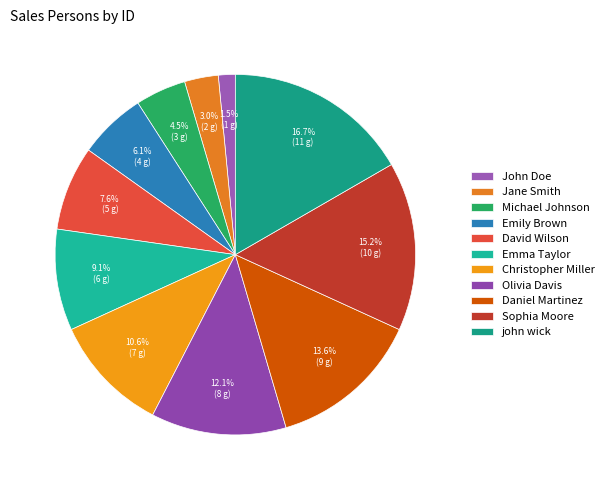

To the nearest percent, what percentage of the pie is Emily Brown?

6%